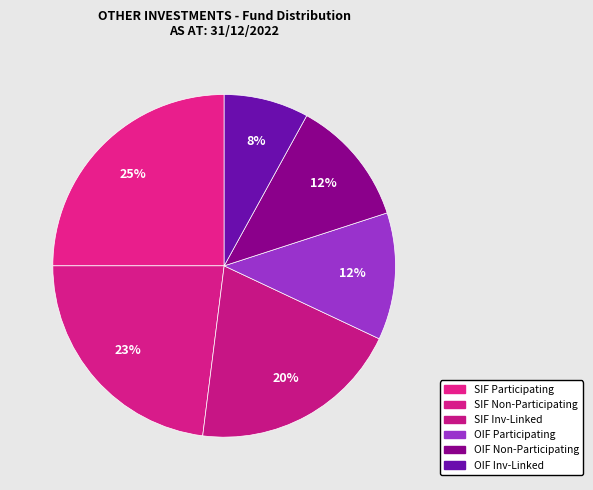

How many segments does this pie chart have?

6